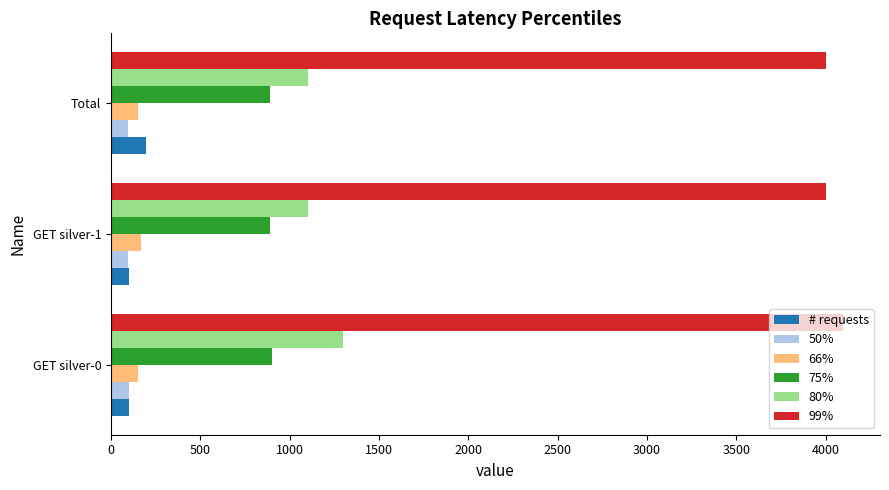

Which series has the largest total across all categories?

99%